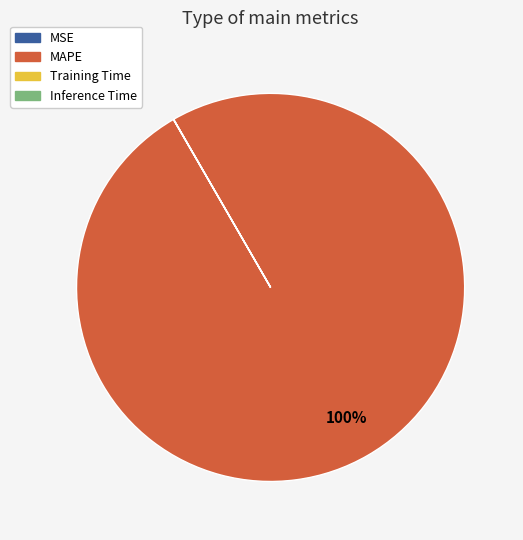

Which category has the biggest portion of the pie?

MAPE